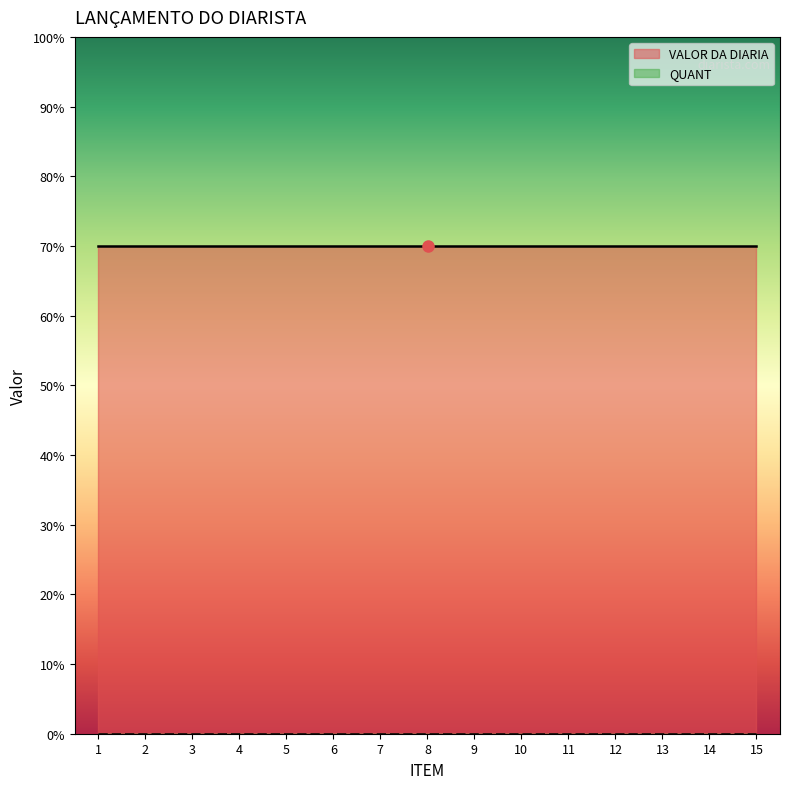

True or false: QUANT and ITEM intersect in this chart.

False